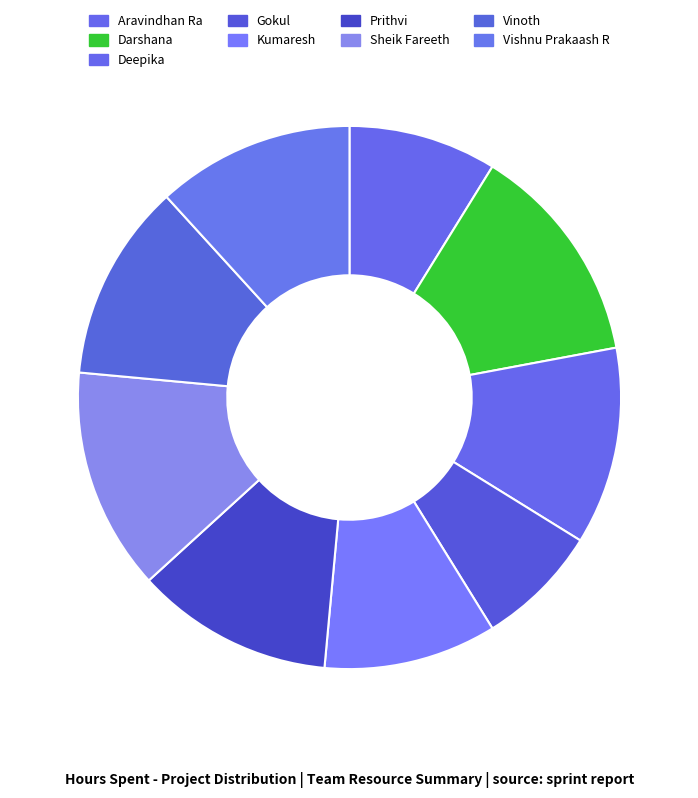

Rank the categories by value from highest to lowest.

Darshana, Sheik Fareeth, Deepika, Prithvi, Vinoth, Vishnu Prakaash R, Kumaresh, Aravindhan Ra, Gokul